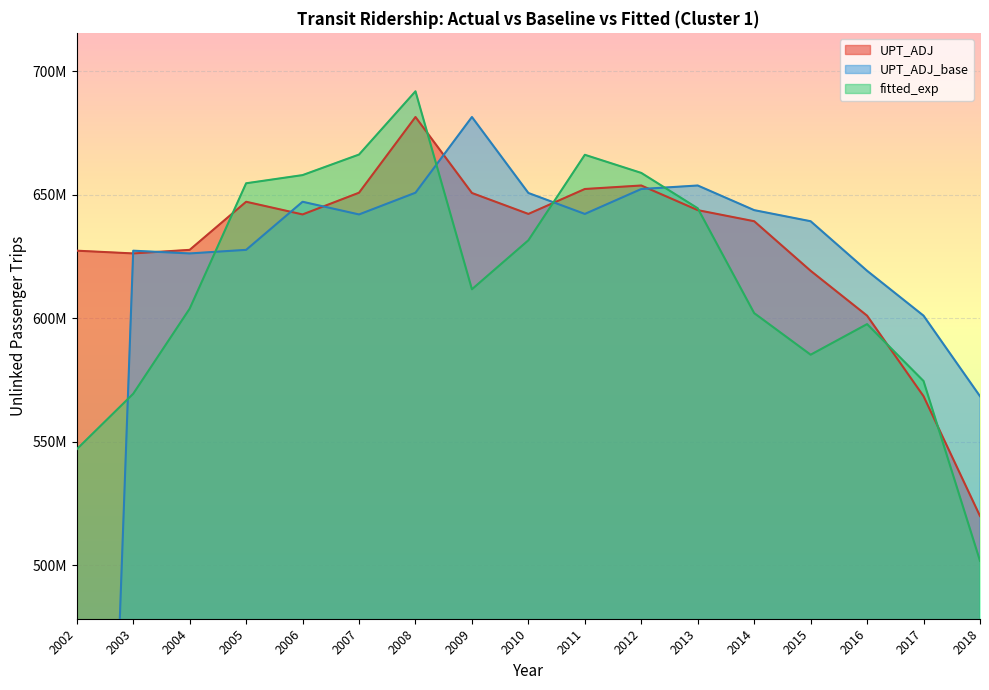

Which series has the largest total across all categories?

UPT_ADJ